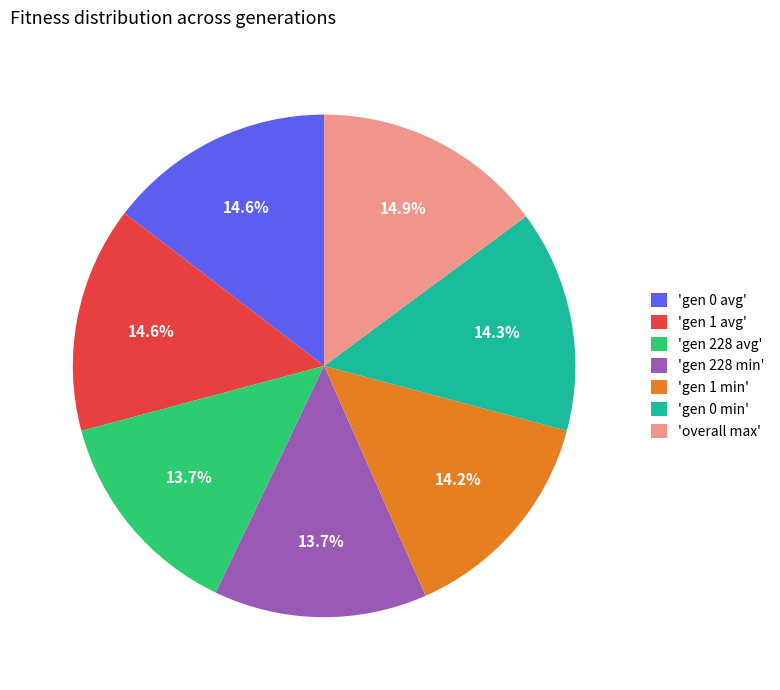

What is the ratio of the value at 'gen 0 min' to the value at 'gen 228 avg'?

1.0